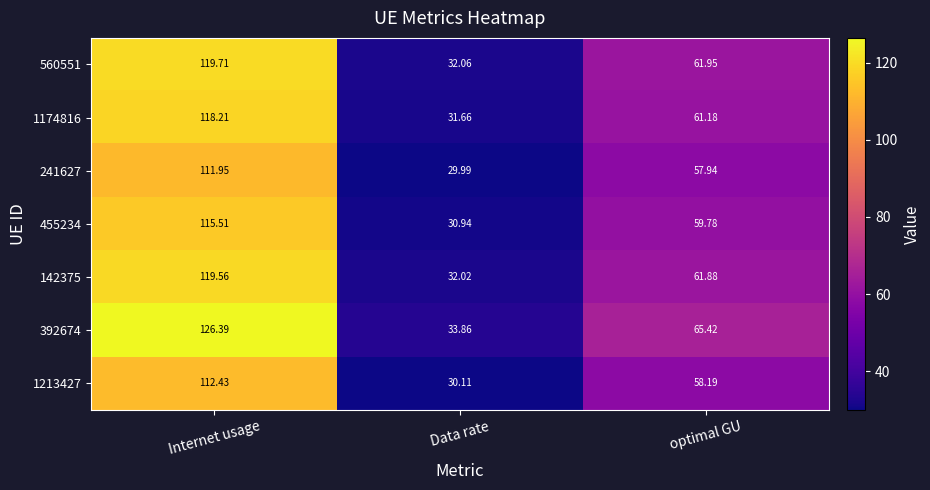

Where does the 1174816 series first go above 61?

Internet usage